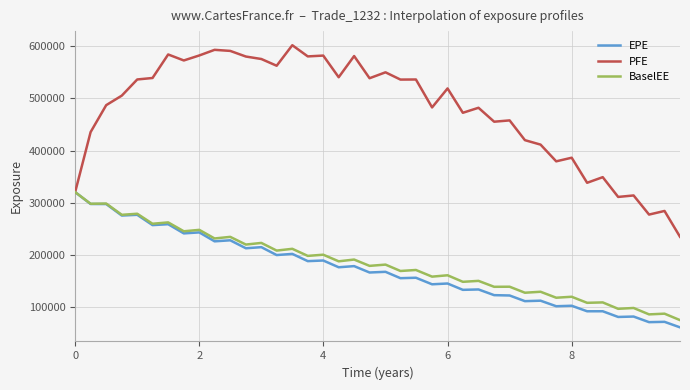

Which series has the largest range (max minus min)?

PFE